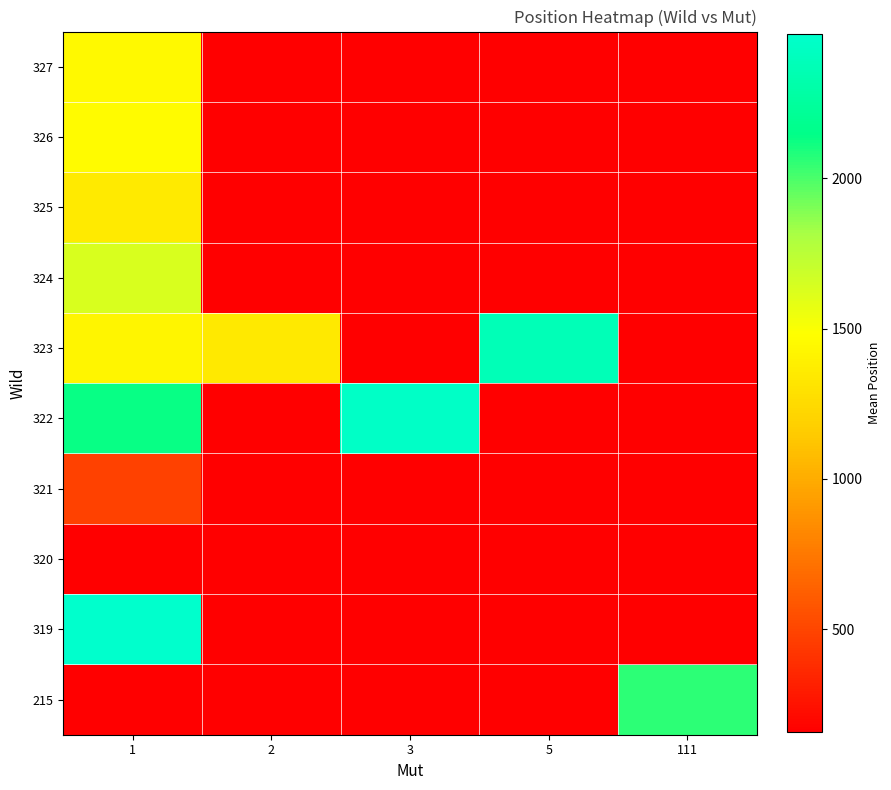

How many data points does each series have?

5